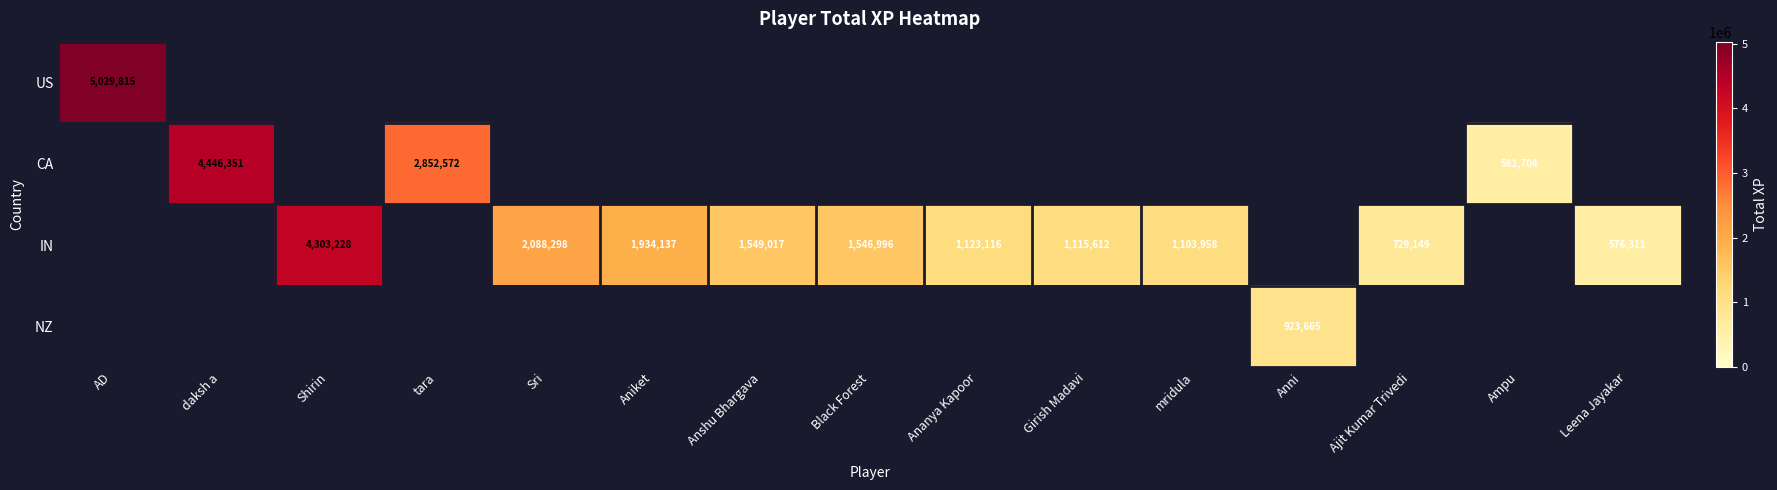

The CA series shows 4446351 at daksh a. True or false?

True